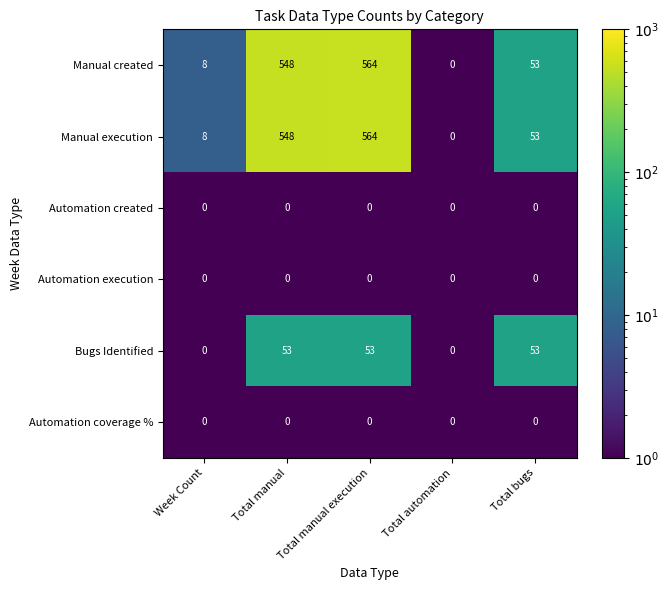

True or false: Automation created has a value of 0 at Total automation.

True